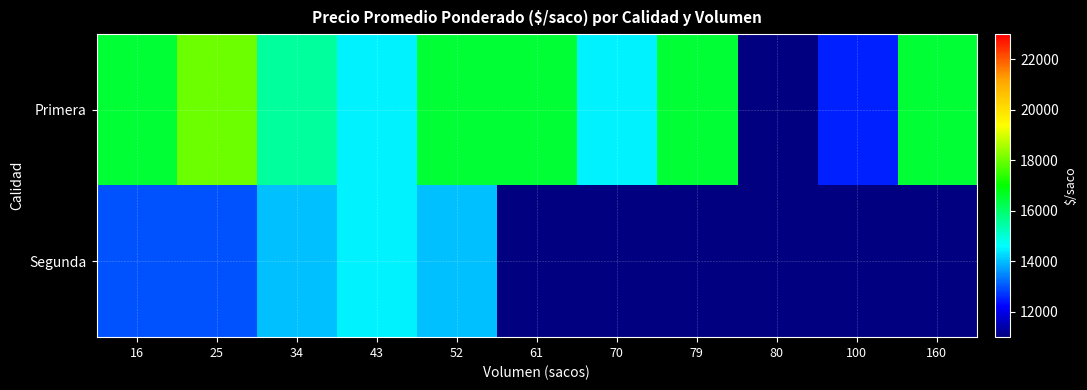

At which label does Primera reach its peak?

25